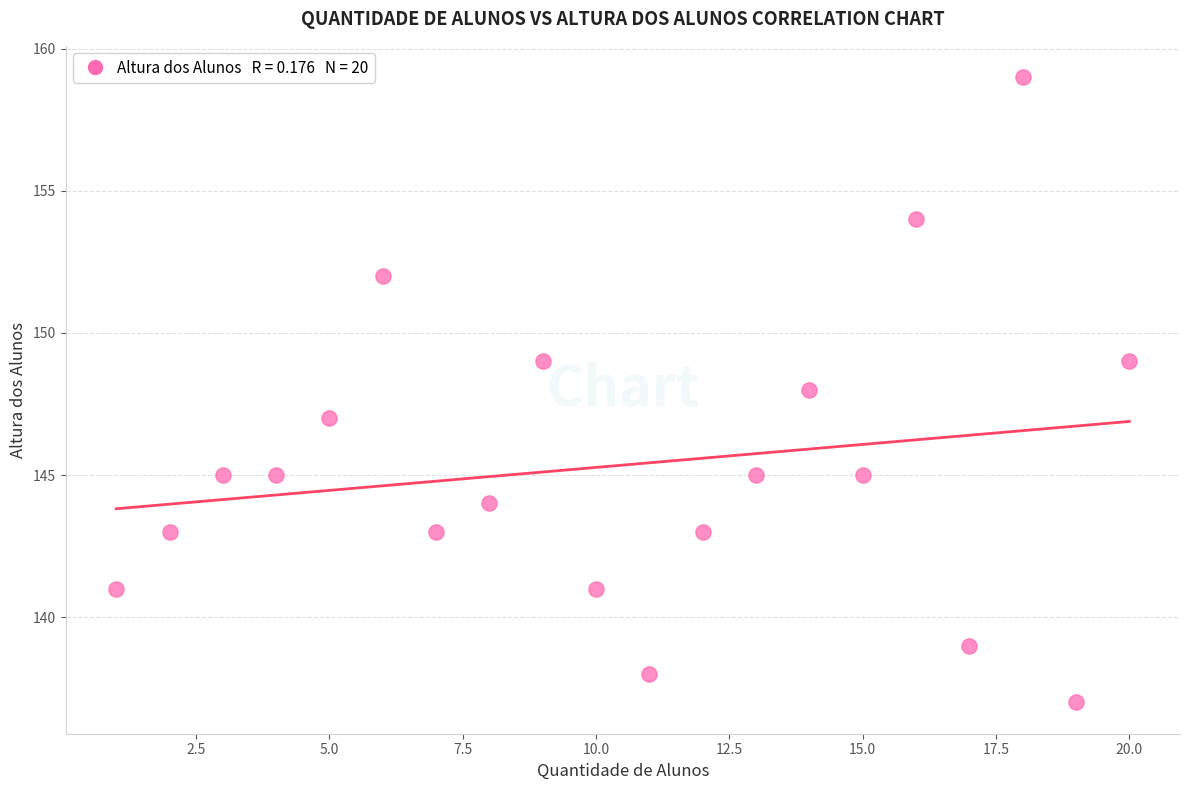

What is the range of X values (max minus min)?

19